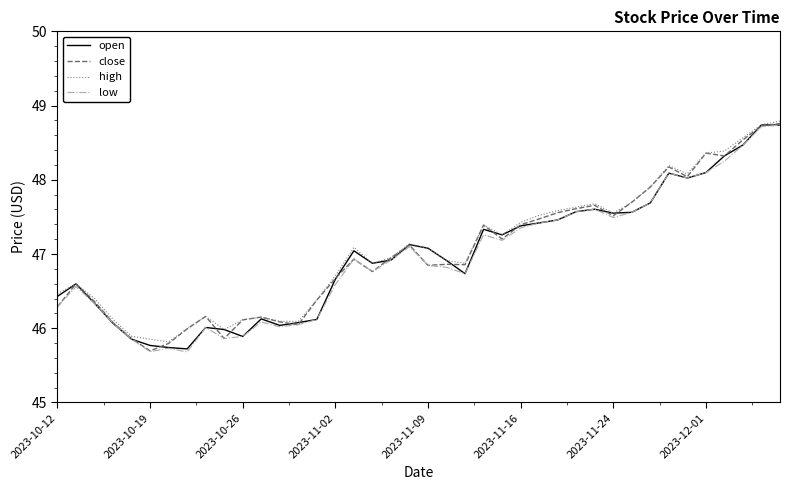

What is the maximum value for close?

48.8